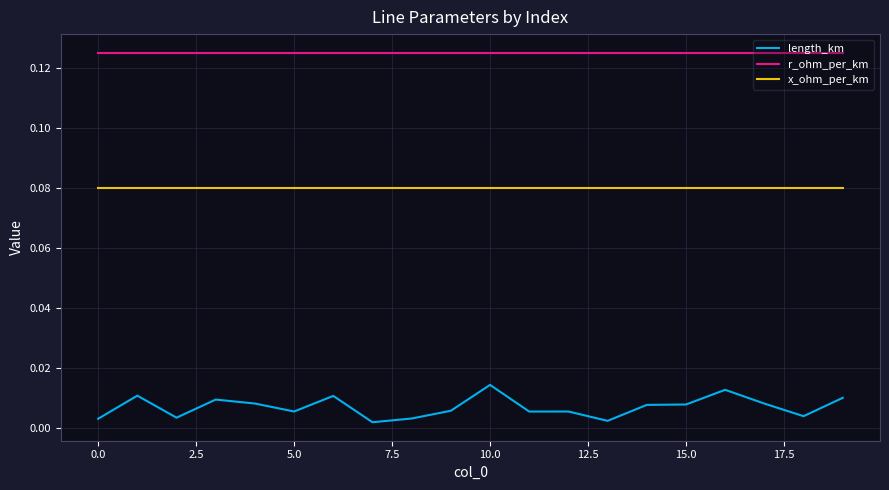

At how many categories does at least one series exceed 0?

20